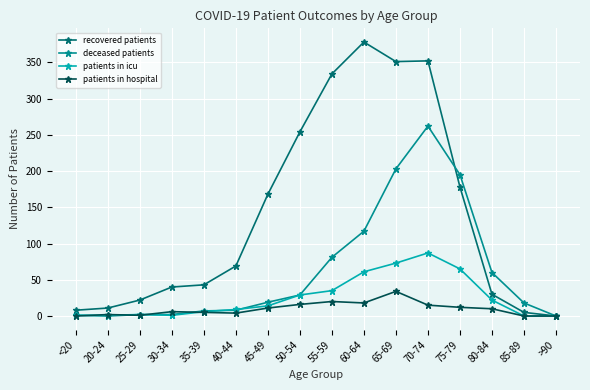

True or false: patients in icu has a value of 50 at 55-59.

False